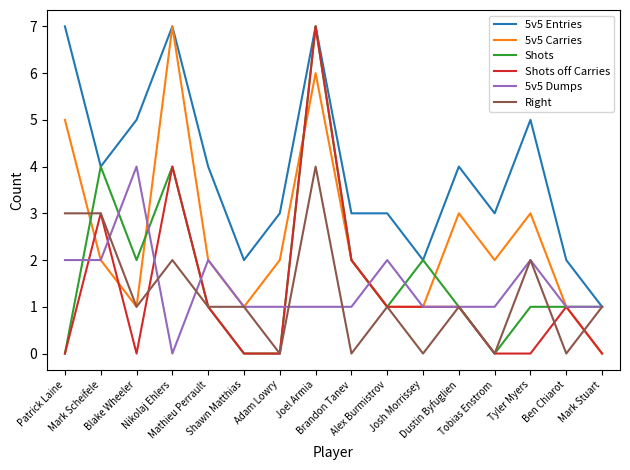

Which series has the largest total across all categories?

5v5 Entries